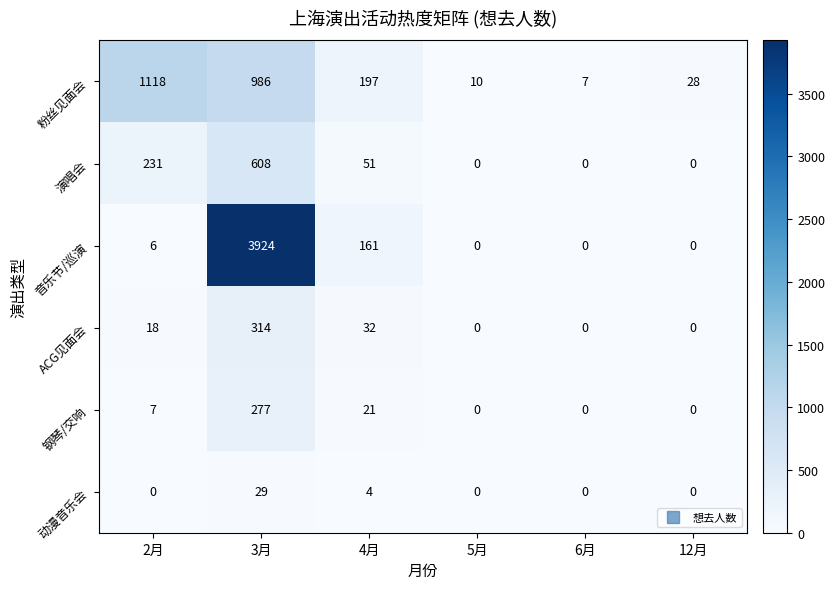

What is the difference between the maximum and minimum values in the 音乐节/巡演 series?

3924